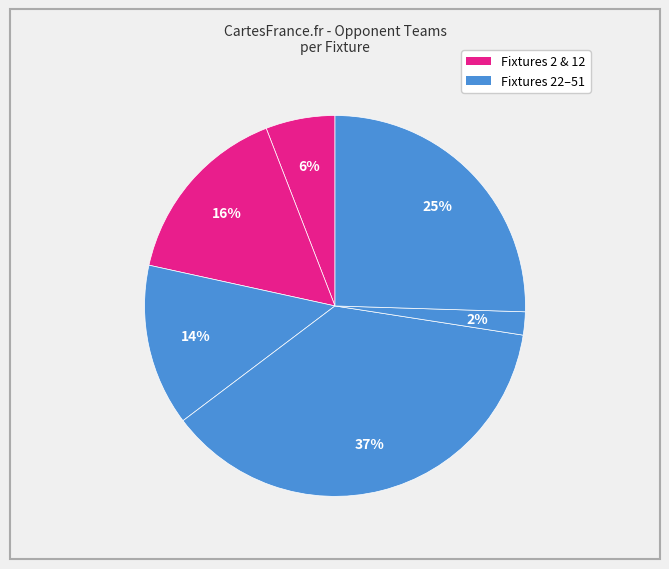

How many slices are in this pie chart?

6